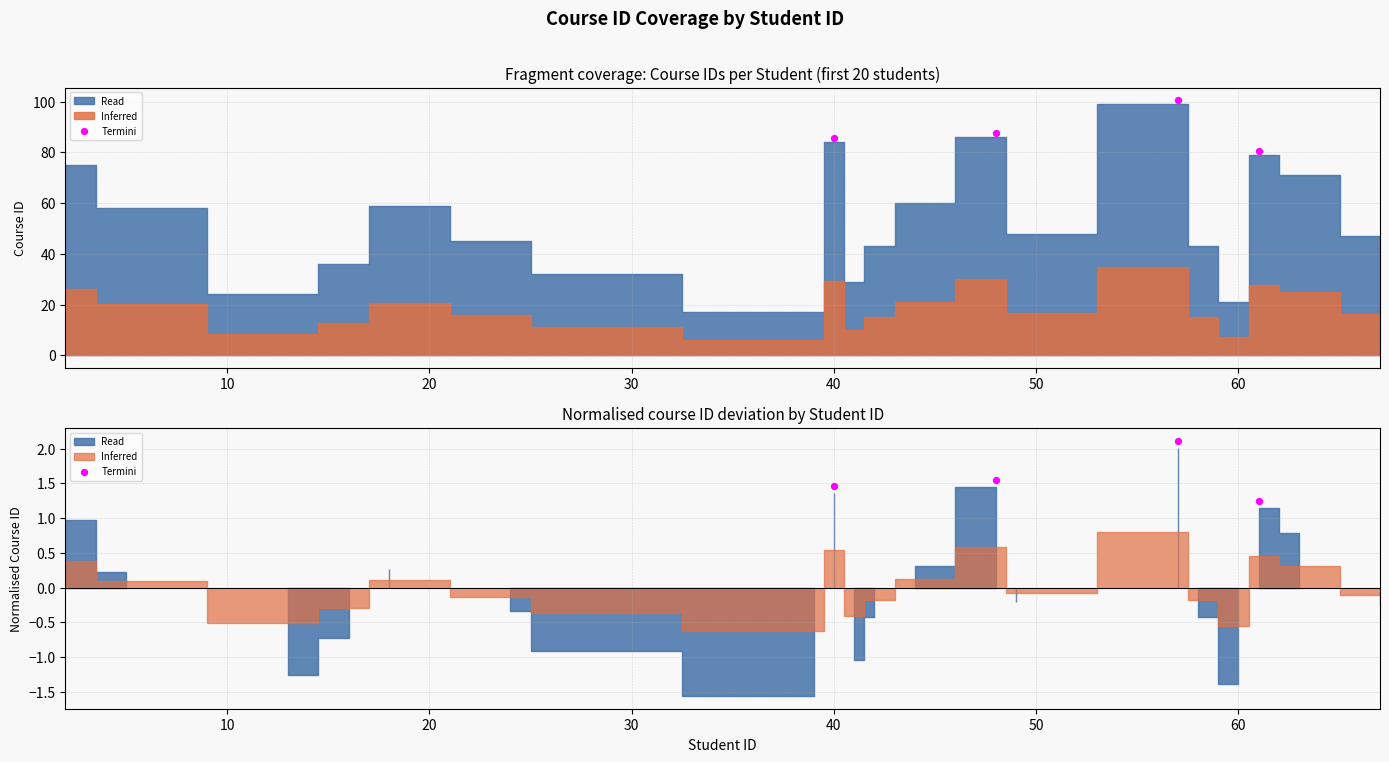

Approximately how many times larger is the value at 20 compared to 0?

1.4